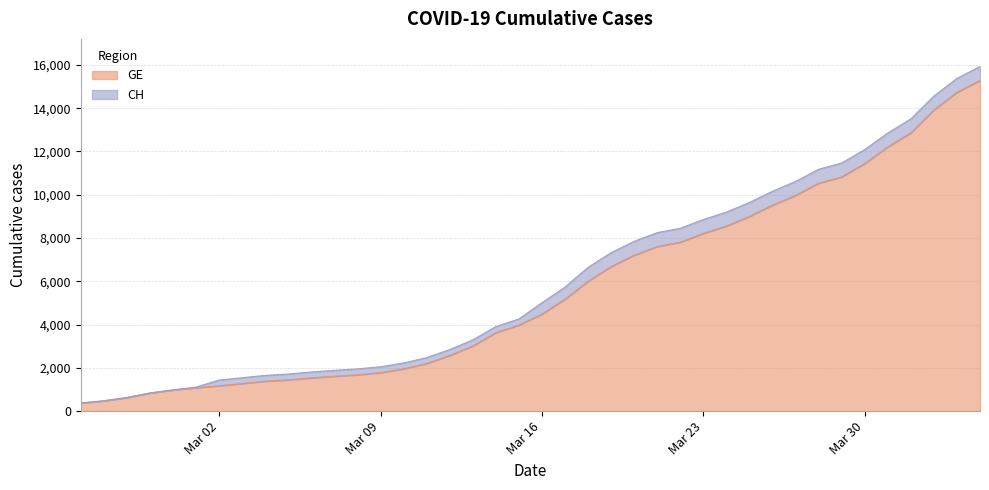

How many lines are shown in the chart?

2